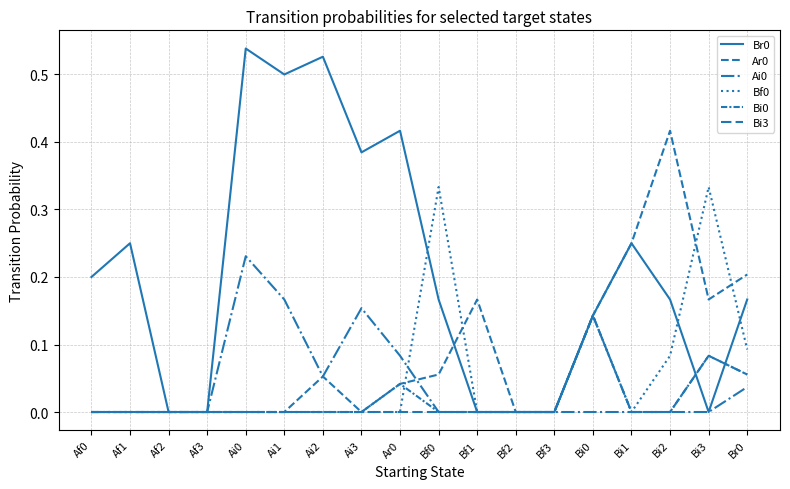

Which category has the highest value across all series?

Ai0